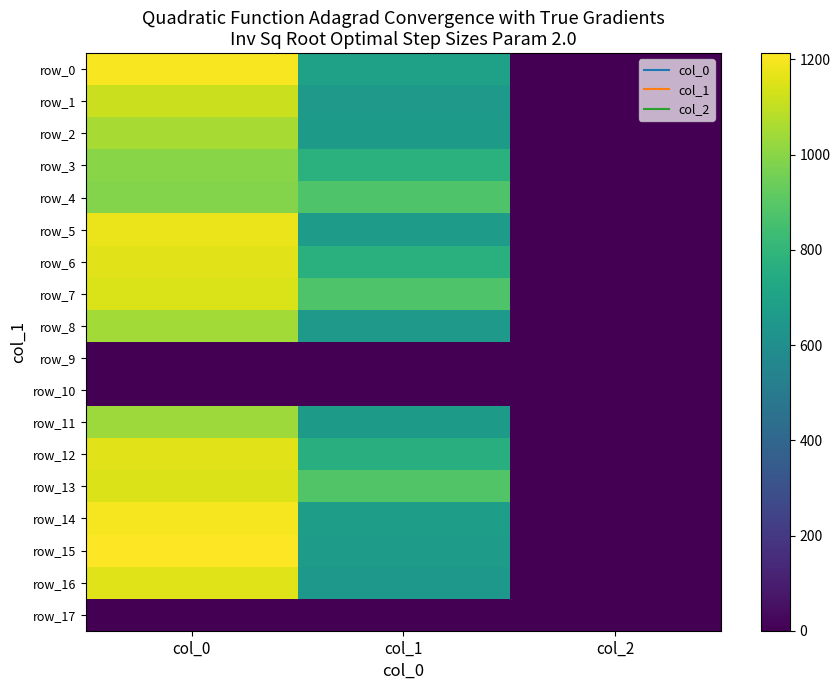

Which category has the highest value in the row_11 series?

col_0